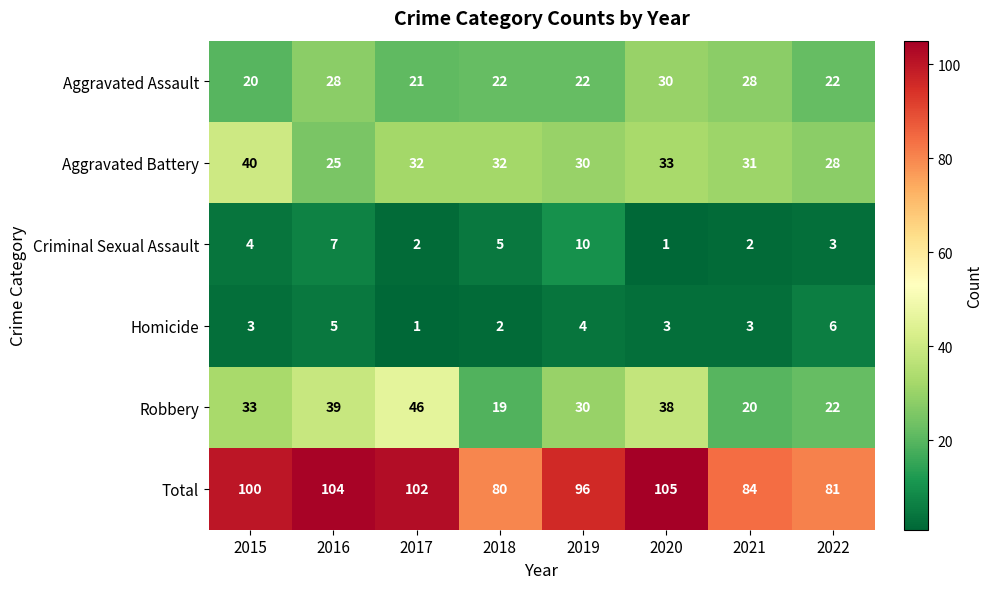

Is it true that Criminal Sexual Assault equals 4 at 2015?

True